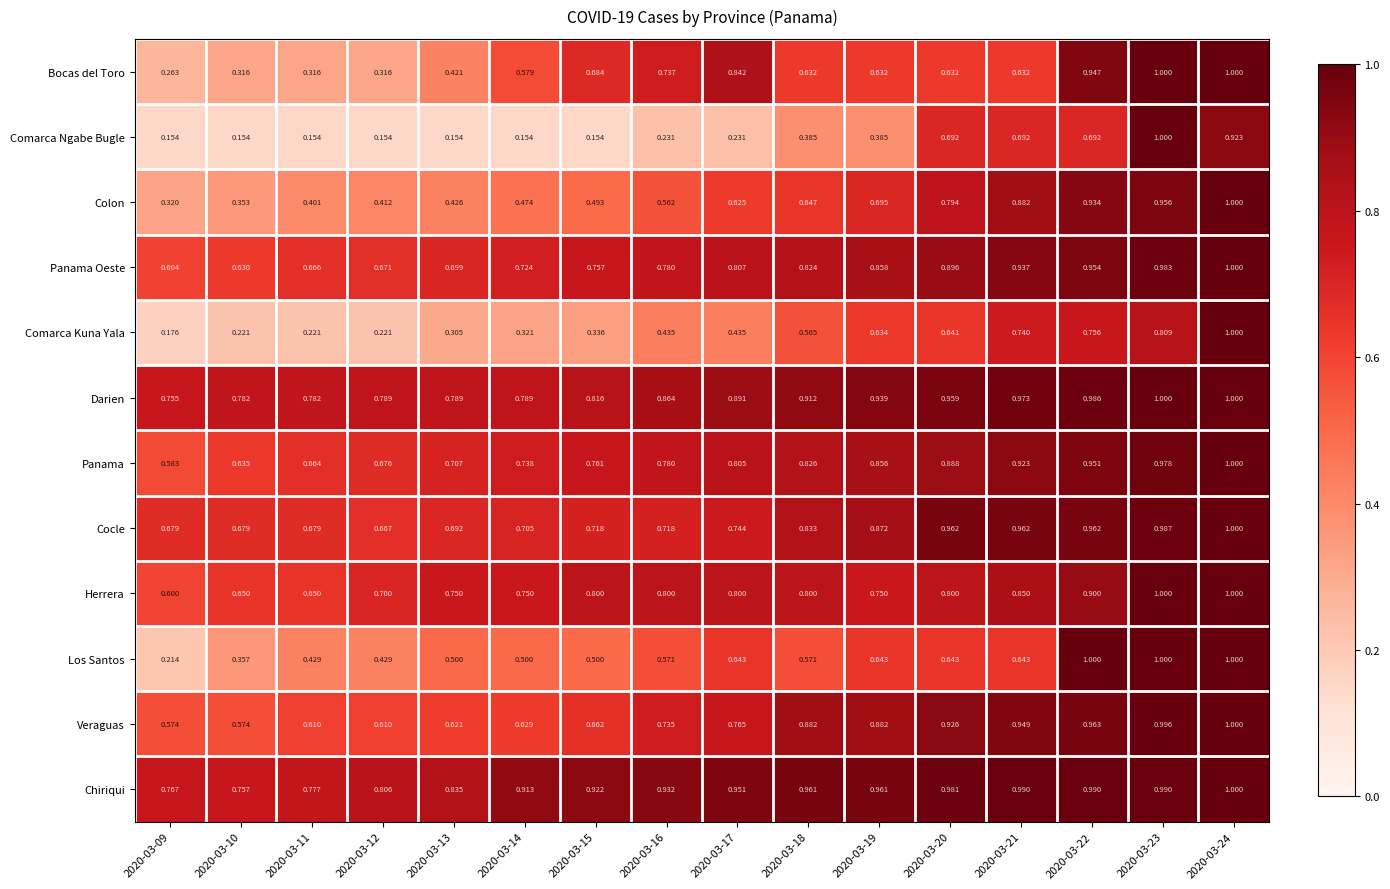

Which series has the largest total across all categories?

Chiriqui